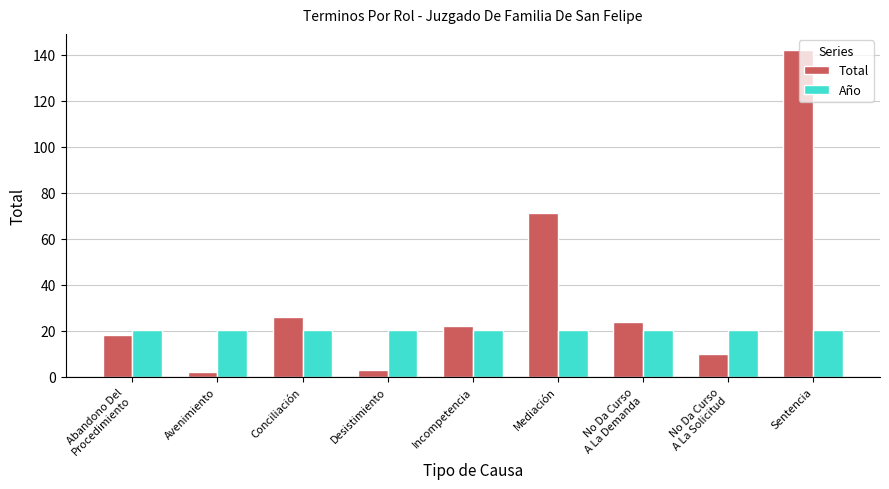

The Año series shows 6.6 at Conciliación. True or false?

False